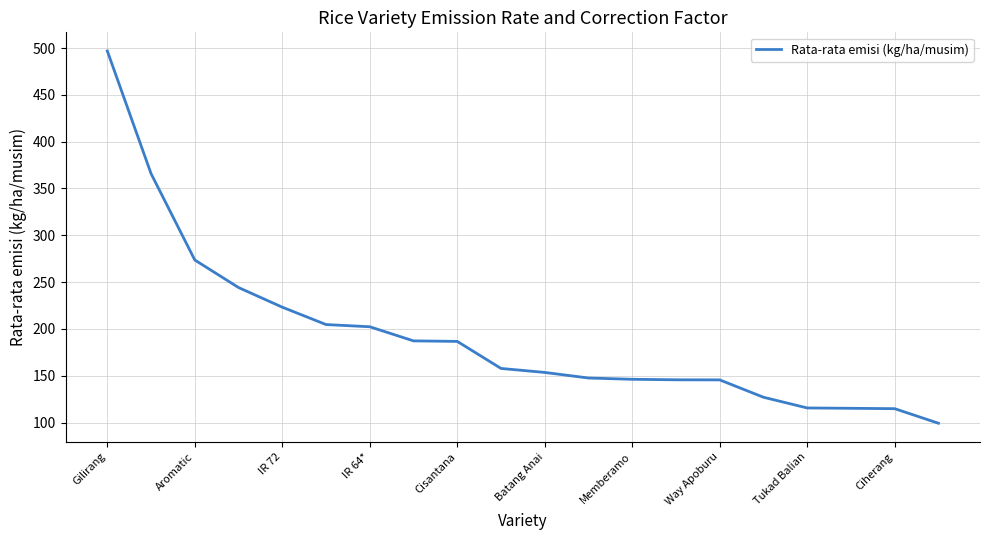

What is the greatest value displayed?

496.9